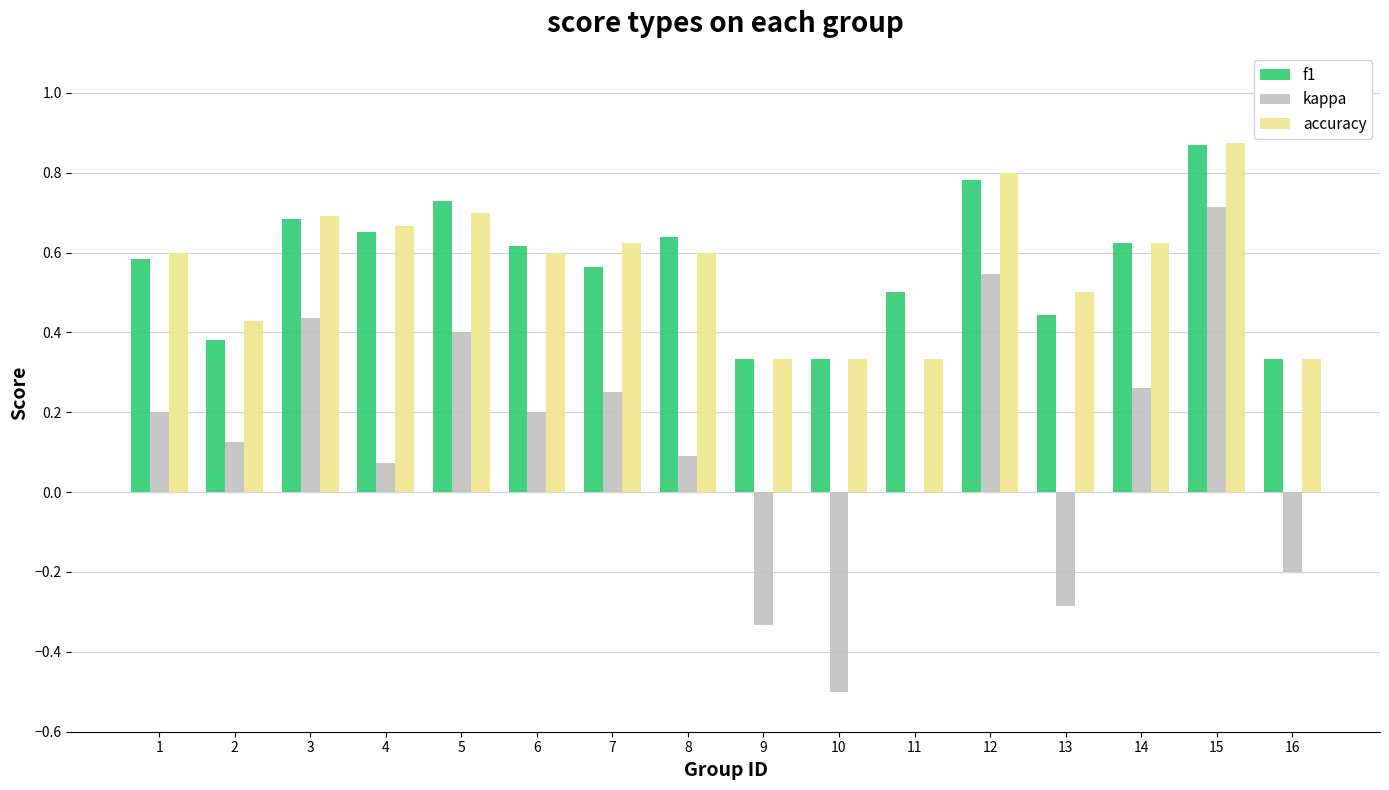

Between 4 and 10, which series saw the biggest shift?

kappa